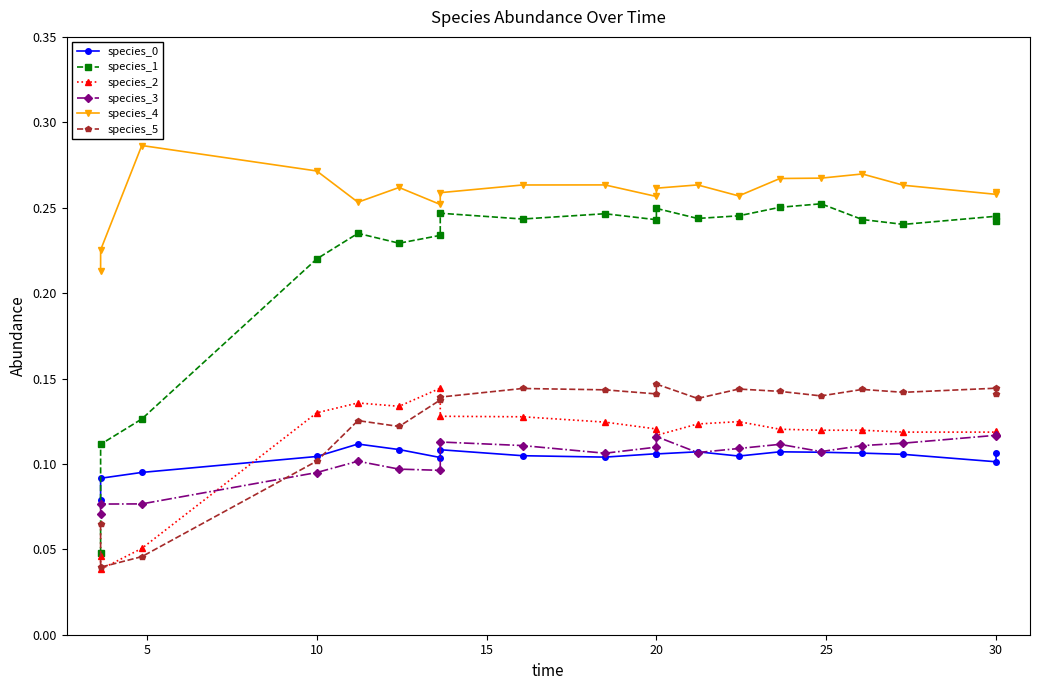

True or false: species_4 has a value of 0.4 at 10.

False